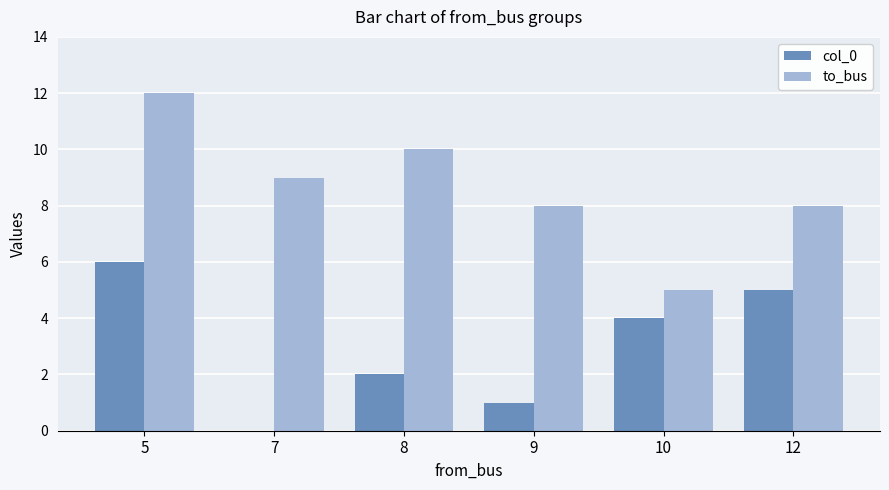

Is the value of col_0 at 8 greater than the value of to_bus at 12?

No